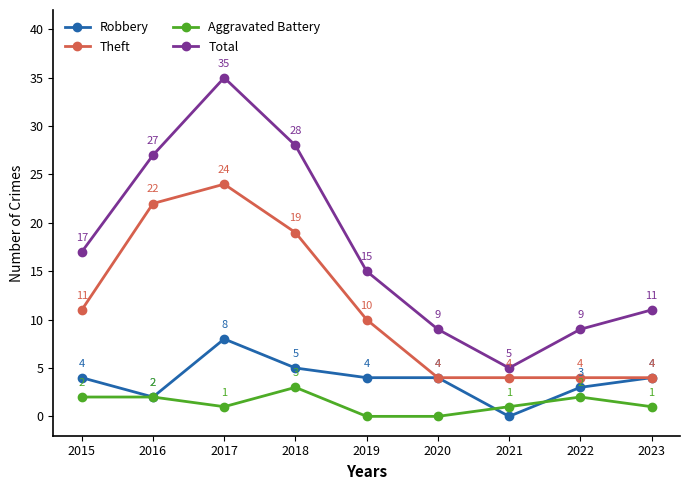

Count the number of data series in this chart.

4